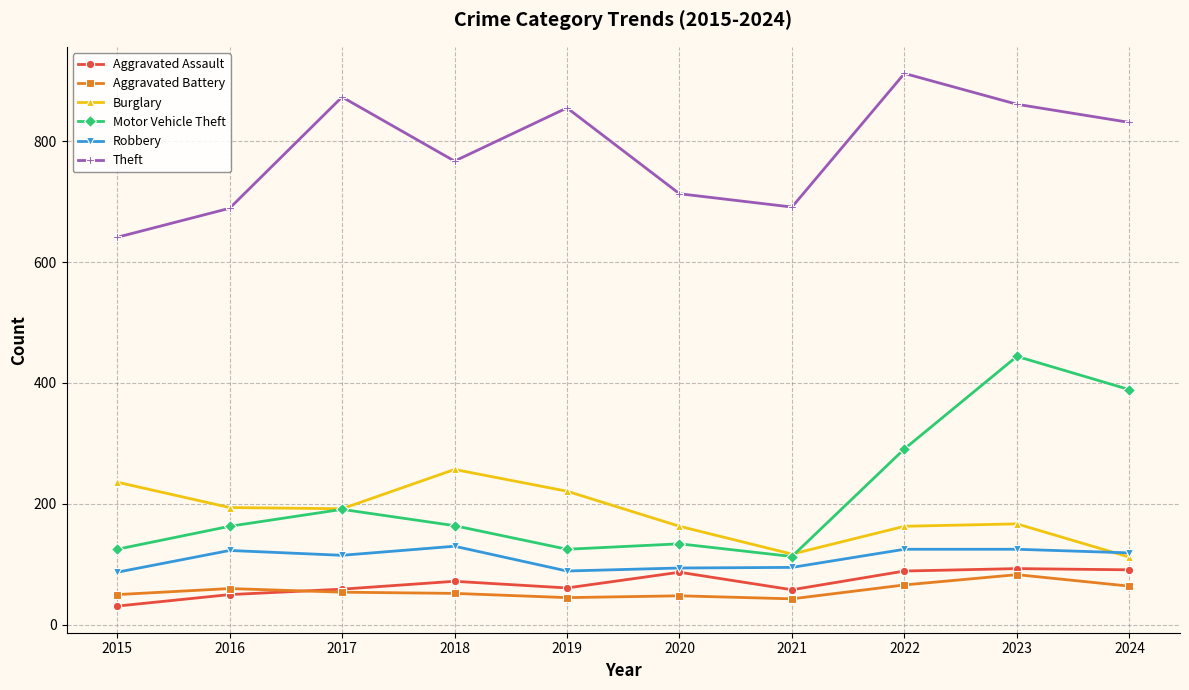

What is the average value of the Motor Vehicle Theft series?

214